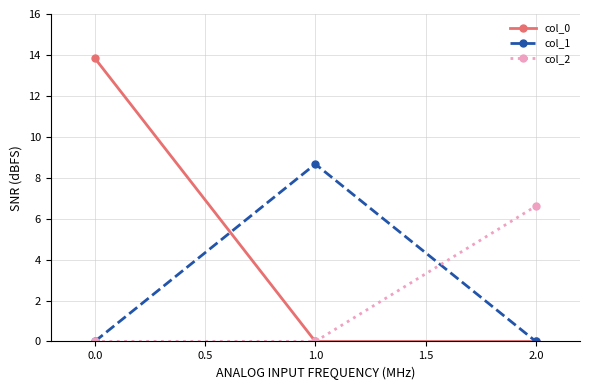

The value of col_2 at 1.0 is 3.7. True or false?

False